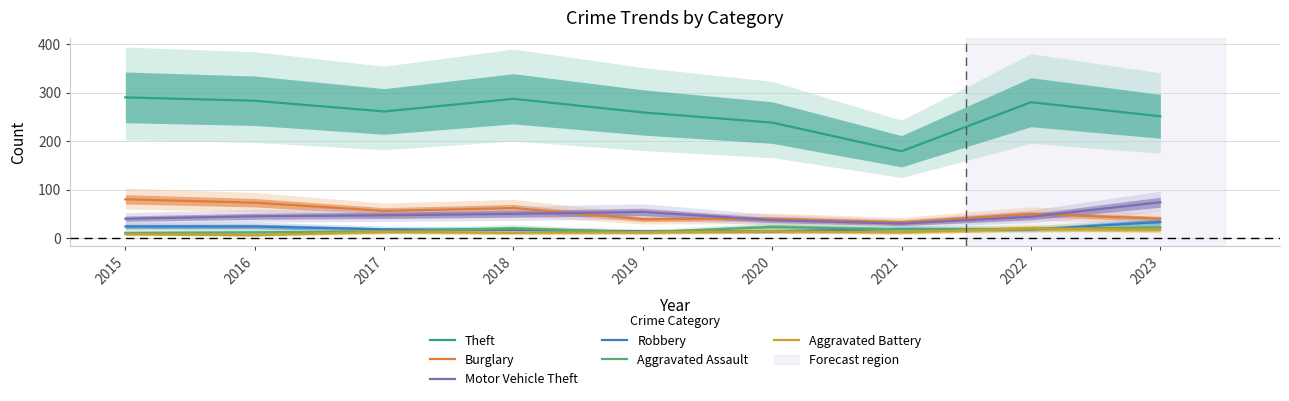

The Motor Vehicle Theft series shows 13 at 2019. True or false?

False